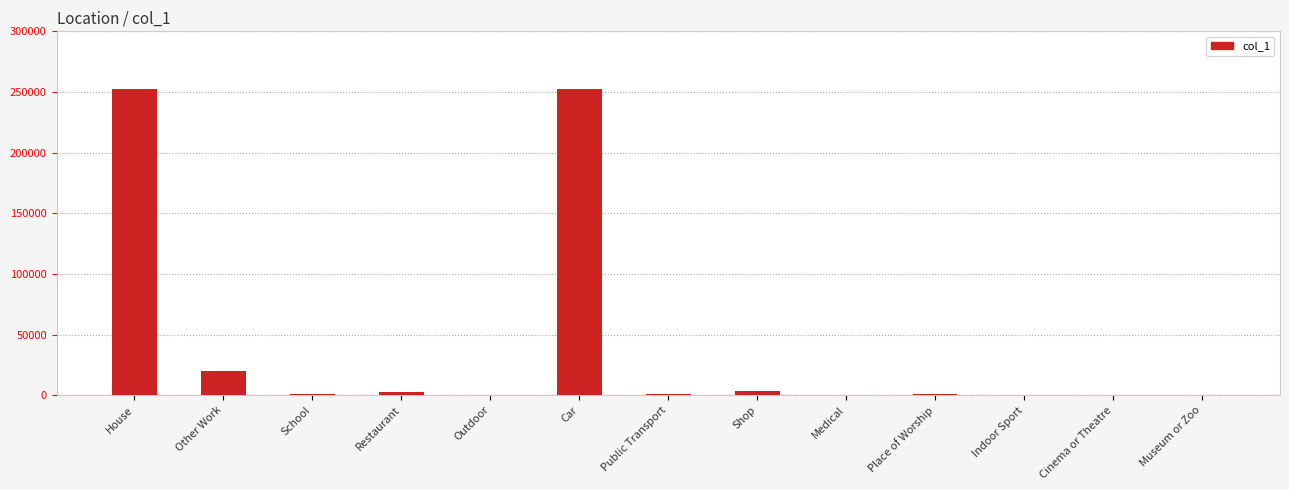

Where is the data nearest to the value 126300?

Other Work